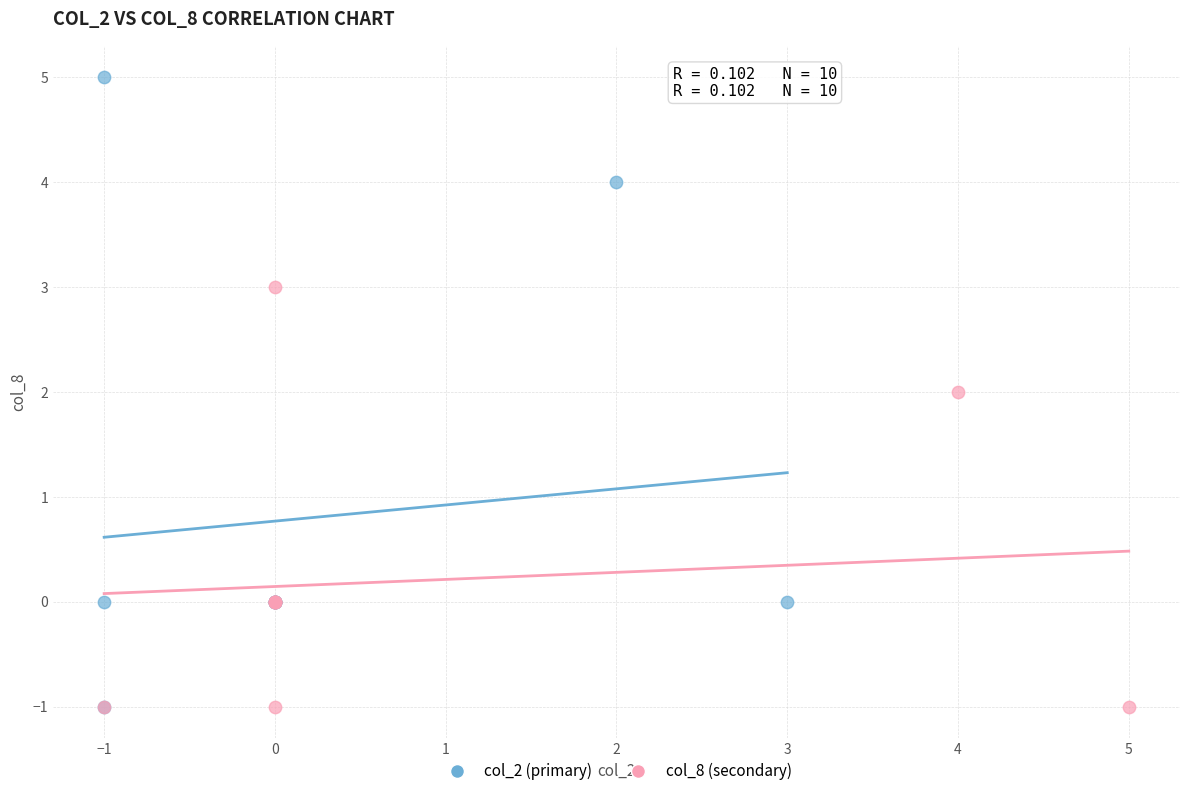

Which series has the widest spread of Y values?

col_2 (primary)